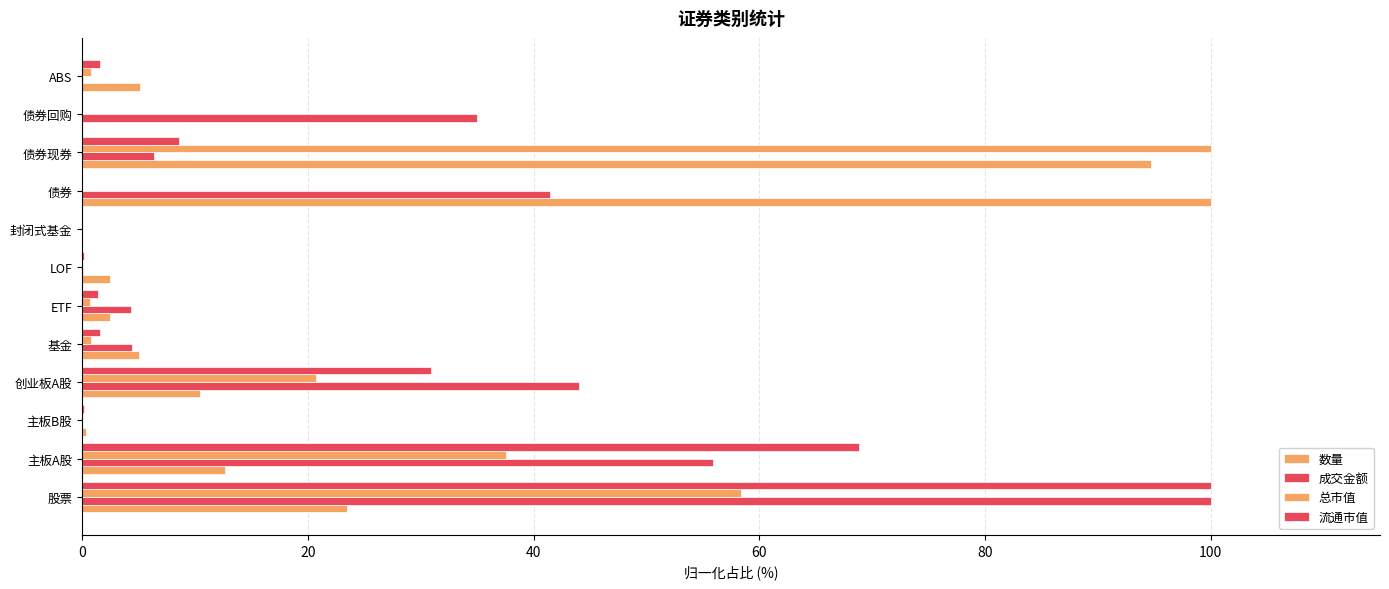

What is the difference between the maximum and minimum values in the 成交金额 series?

100.0